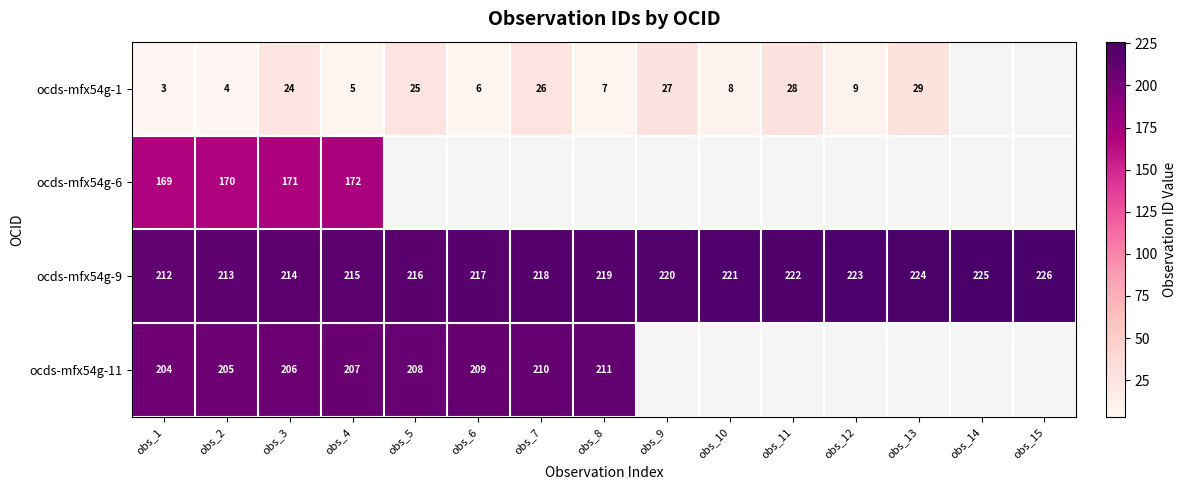

Is the value of ocds-mfx54g-11 at obs_5 greater than the value of ocds-mfx54g-9 at obs_9?

No